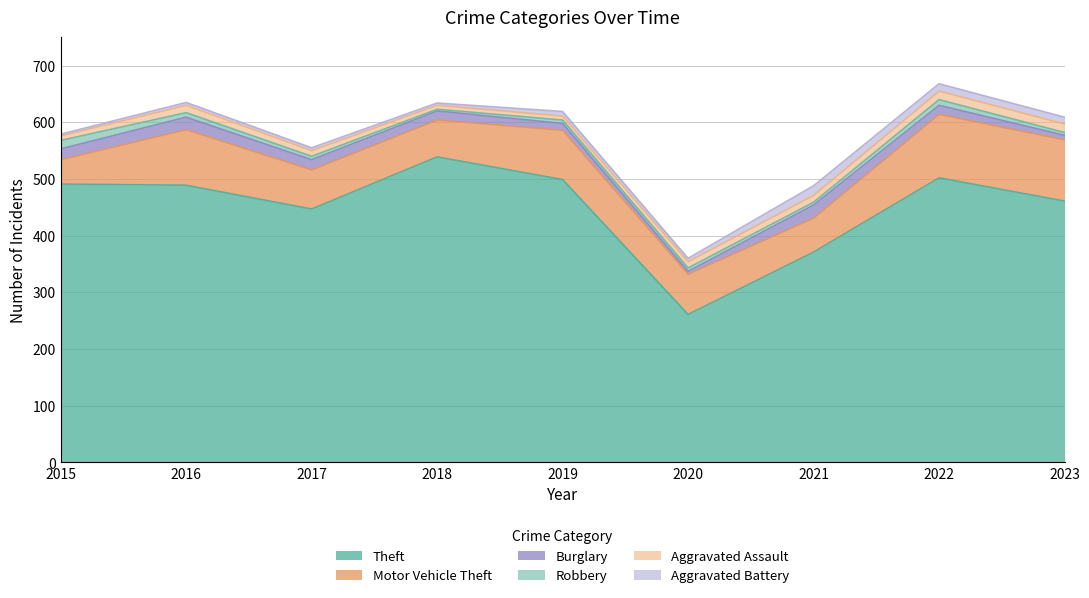

Which series has the widest spread of values?

Theft